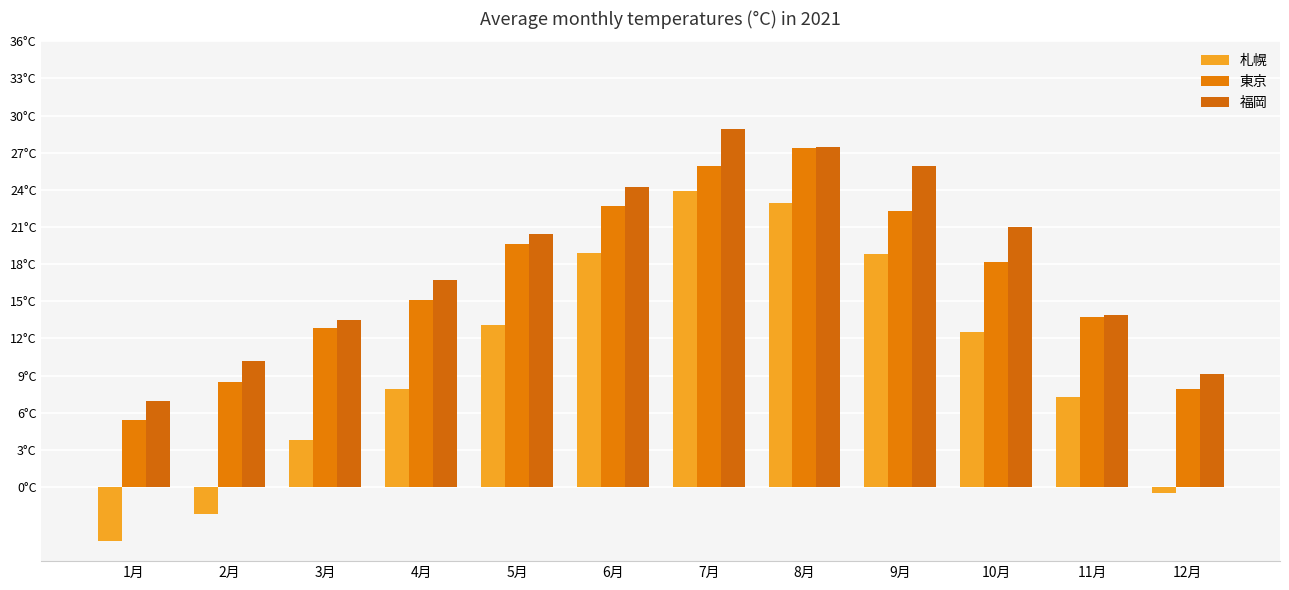

List the series in order of their peak value, lowest first.

札幌, 東京, 福岡